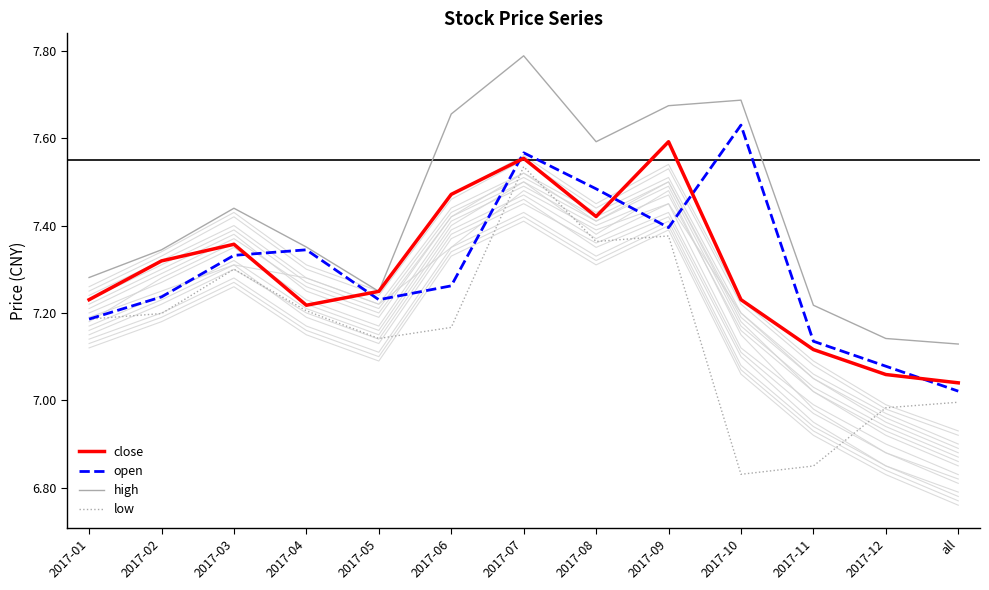

True or false: high and close cross at least once.

False